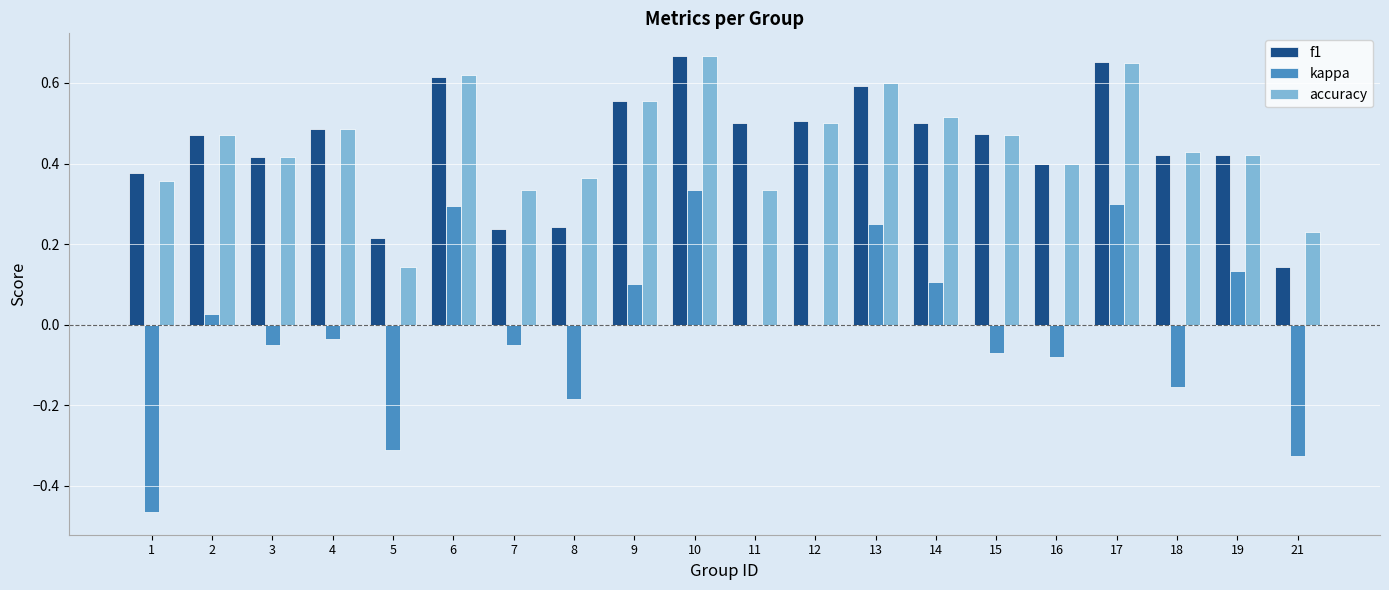

What is the sum of all accuracy values?

9.0